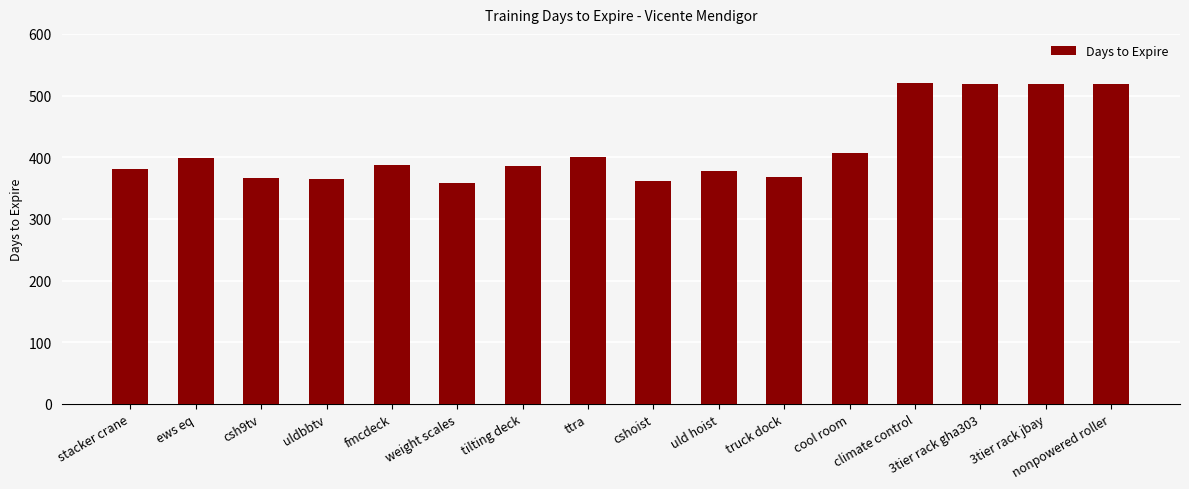

Where is the data nearest to the value 439?

cool room